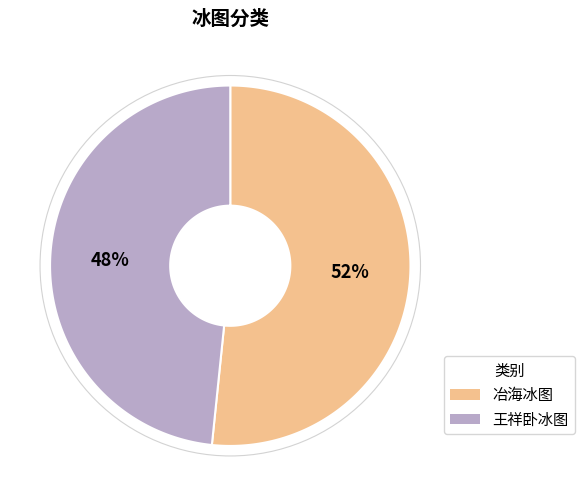

To the nearest percent, what is the combined percentage of 王祥卧冰图 and 冶海冰图?

100%